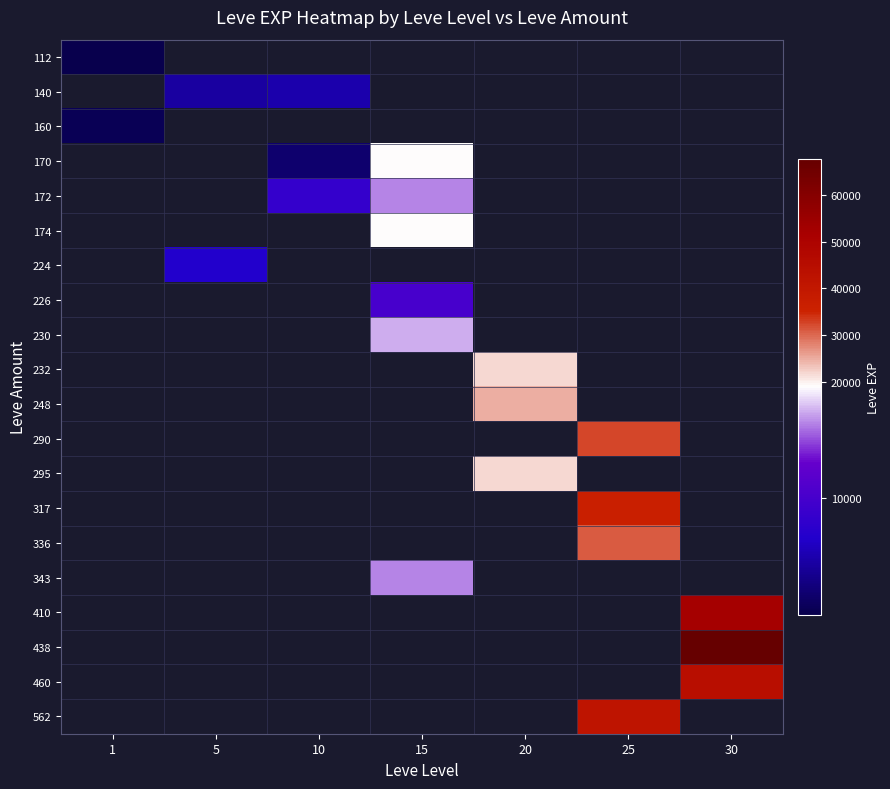

The 562 series shows 67960.0 at 25. True or false?

False